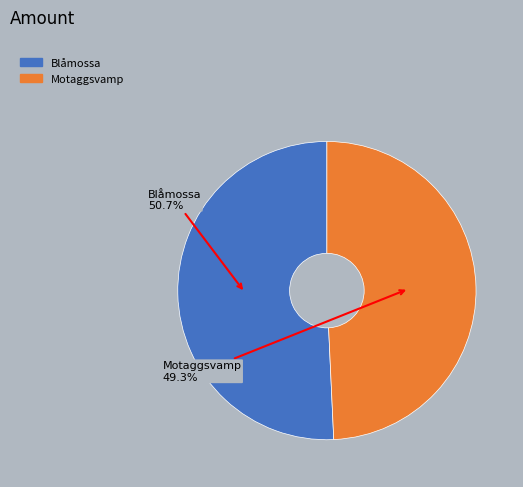

To the nearest percent, what is the difference between the largest and smallest slice percentages?

1%